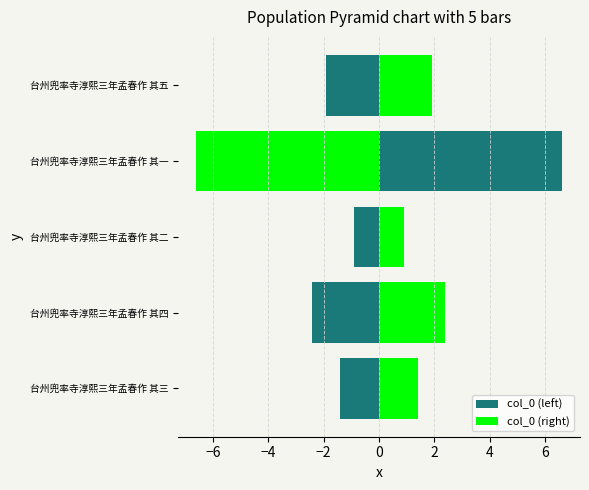

Rank the series by their maximum value, from highest to lowest.

col_0 (left), col_0 (right)